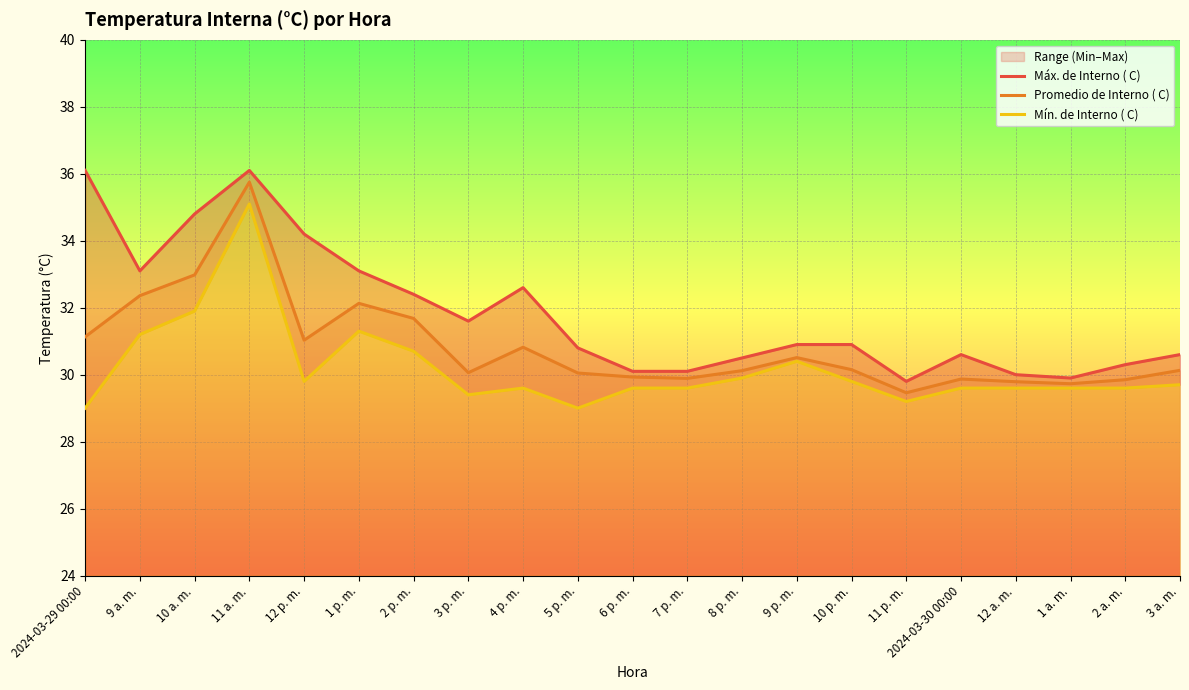

What position from the right is 8 p. m.?

9